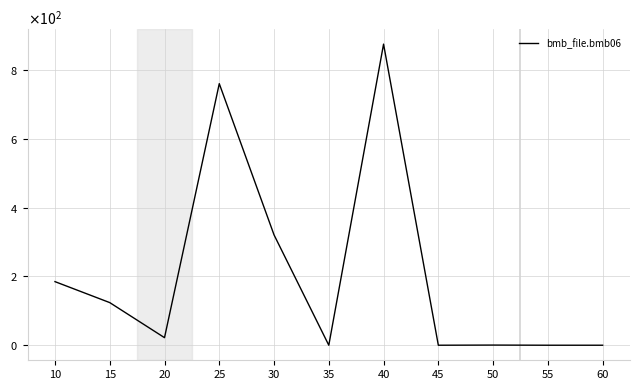

Rank the categories by value from highest to lowest.

40, 25, 30, 10, 15, 20, 50, 35, 45, 55, 60